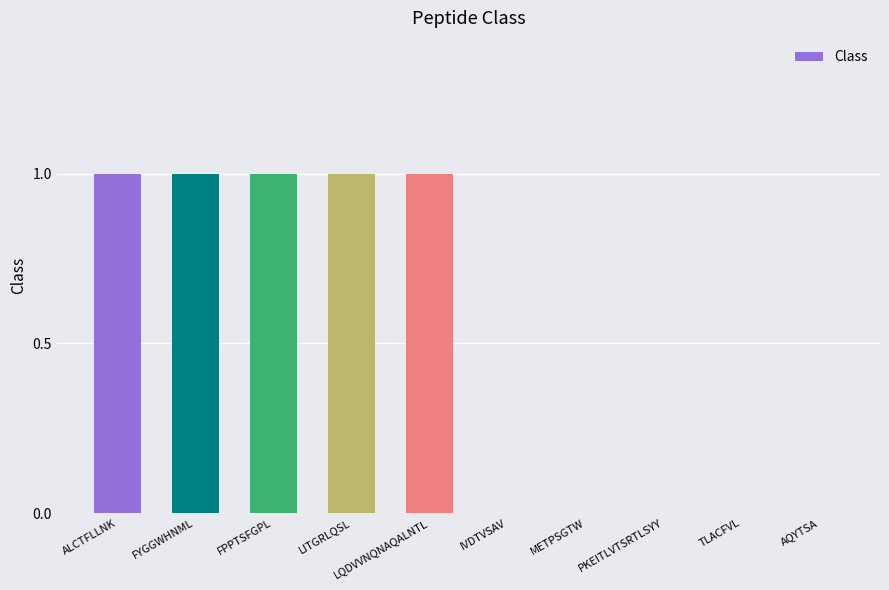

The chart shows a value of 2 at LITGRLQSL. True or false?

False